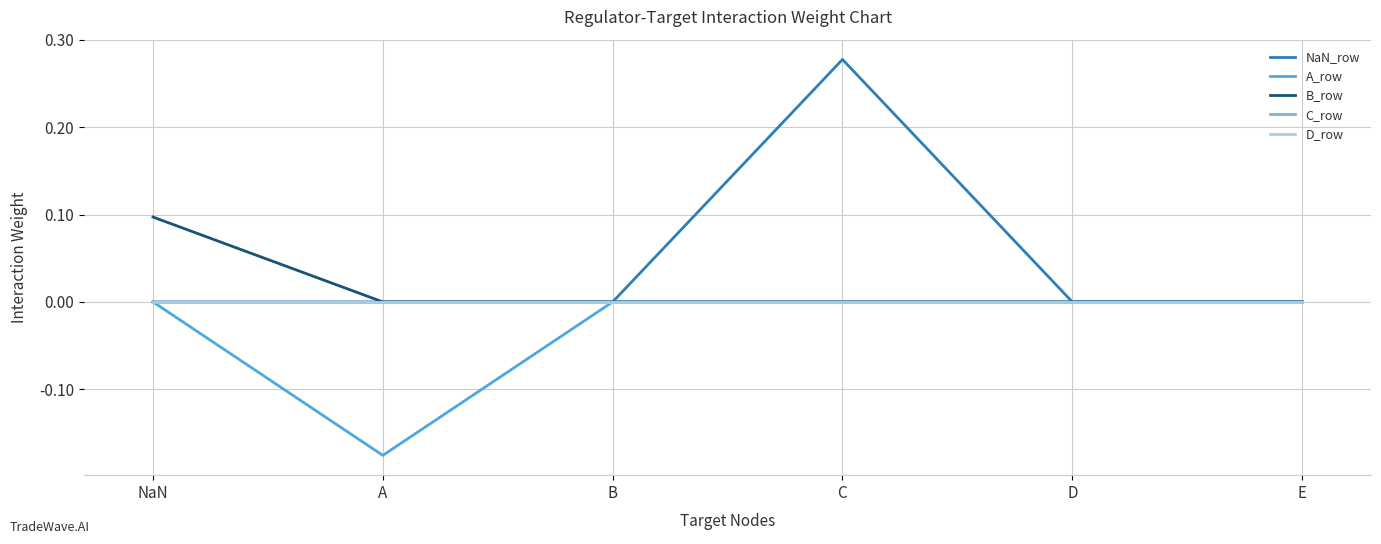

The value of NaN_row at D is 0.0. True or false?

True